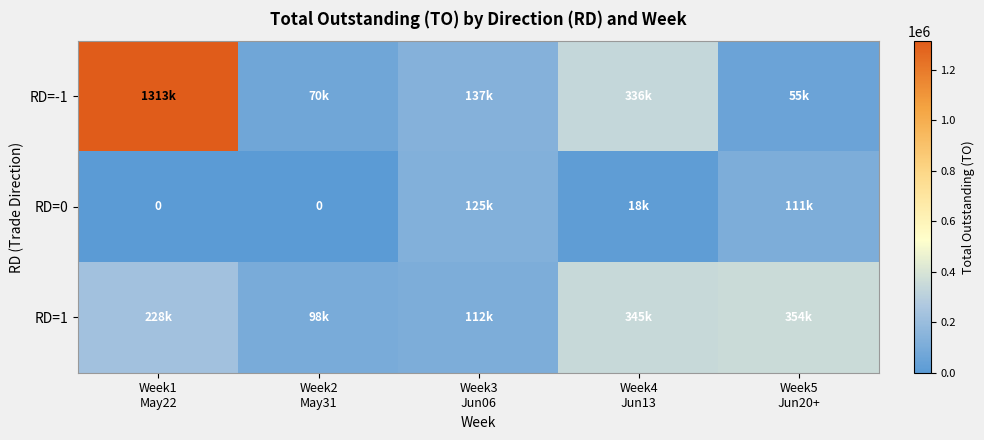

What is the sum of the RD=1 values at Week5 Jun20+ and Week1 May22?

582260